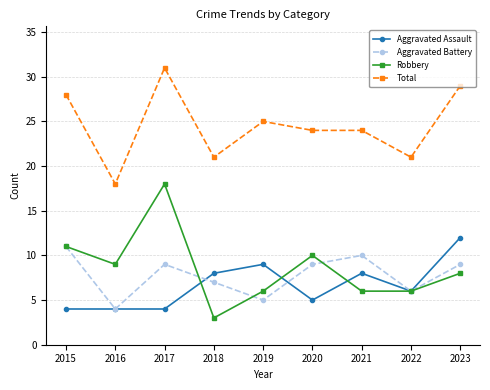

Where does the Robbery series first go above 8?

2015